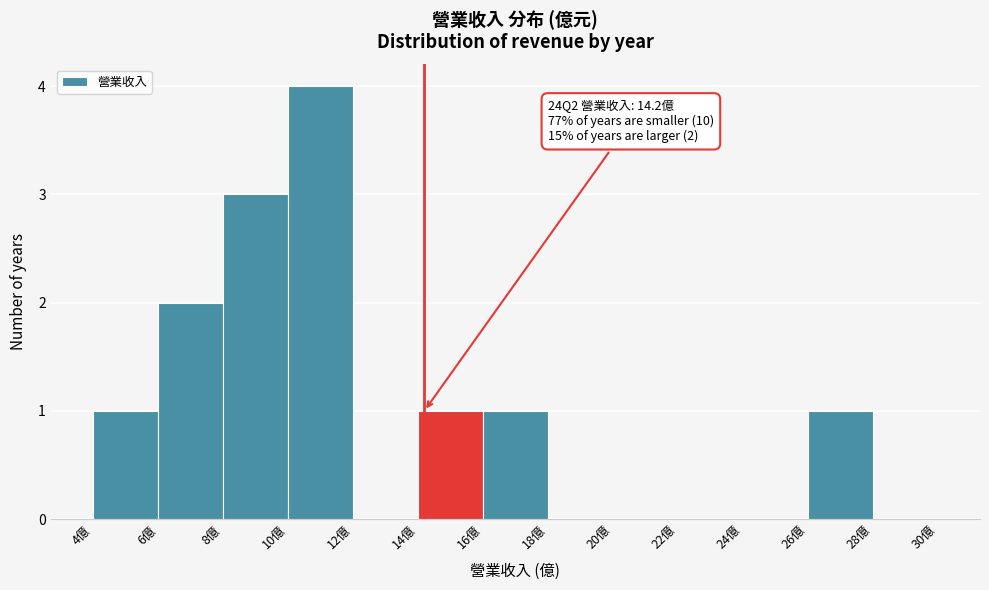

Over which range of the x-axis is the bar tallest?

10 to 12